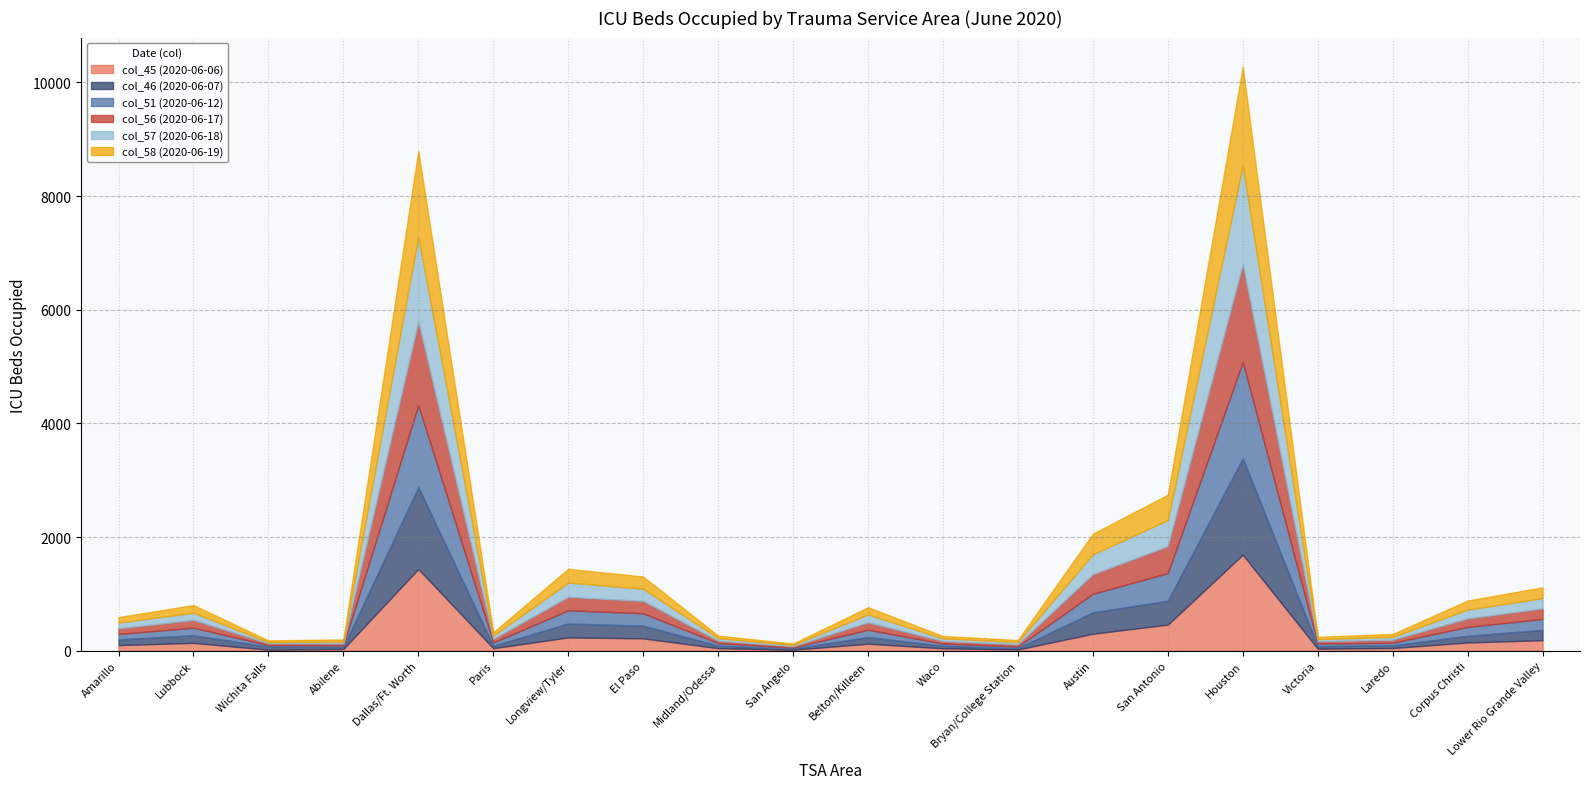

What is the total value across all series at San Antonio?

2746